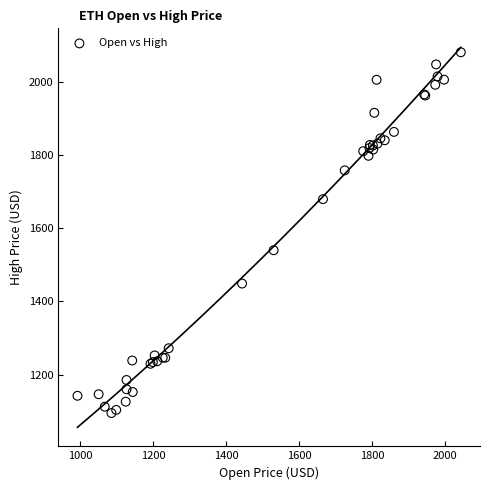

What Y value in the scatter plot is closest to 1587?

1539.7